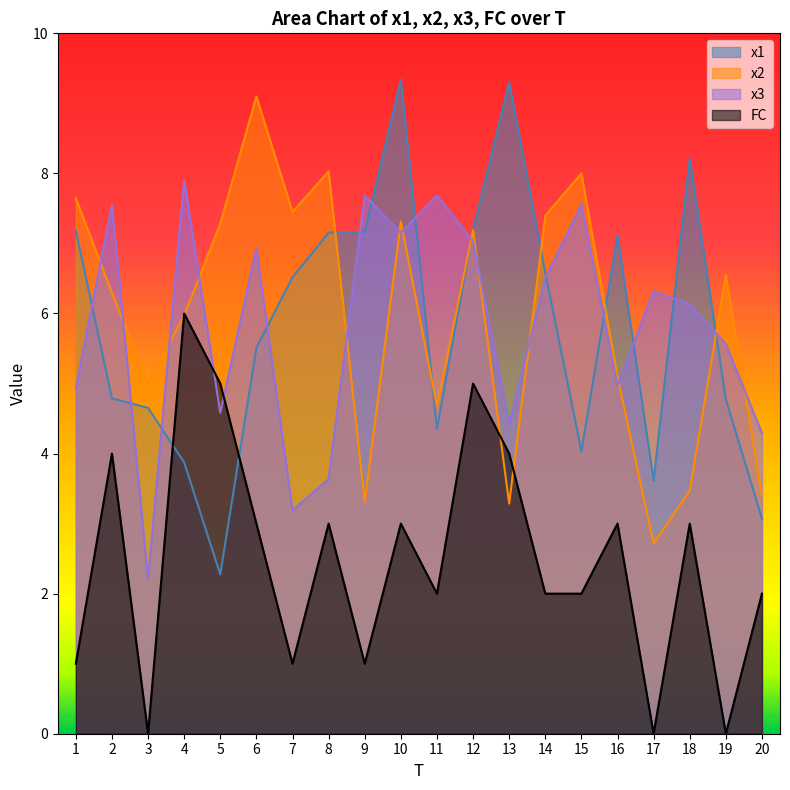

What is the value of the x1 point at the 18th from the left?

8.2